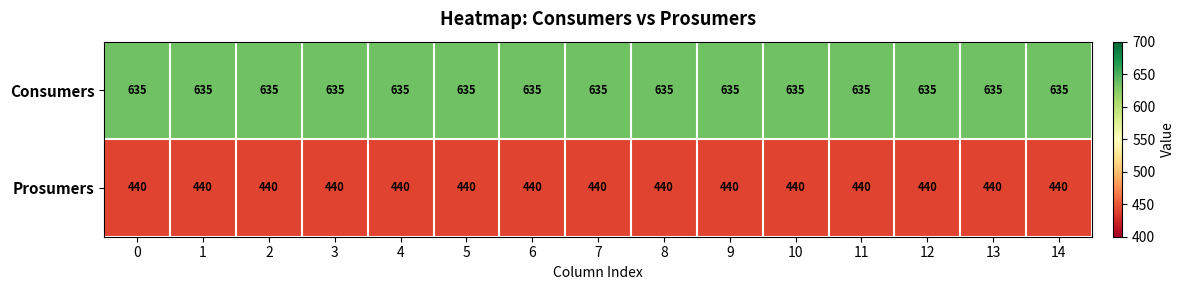

What is the difference between the highest and lowest values at 0?

195